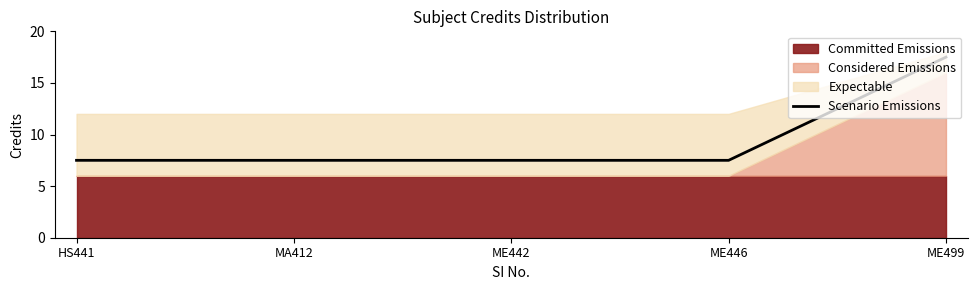

True or false: there are more than 1 points higher than both neighbors.

False